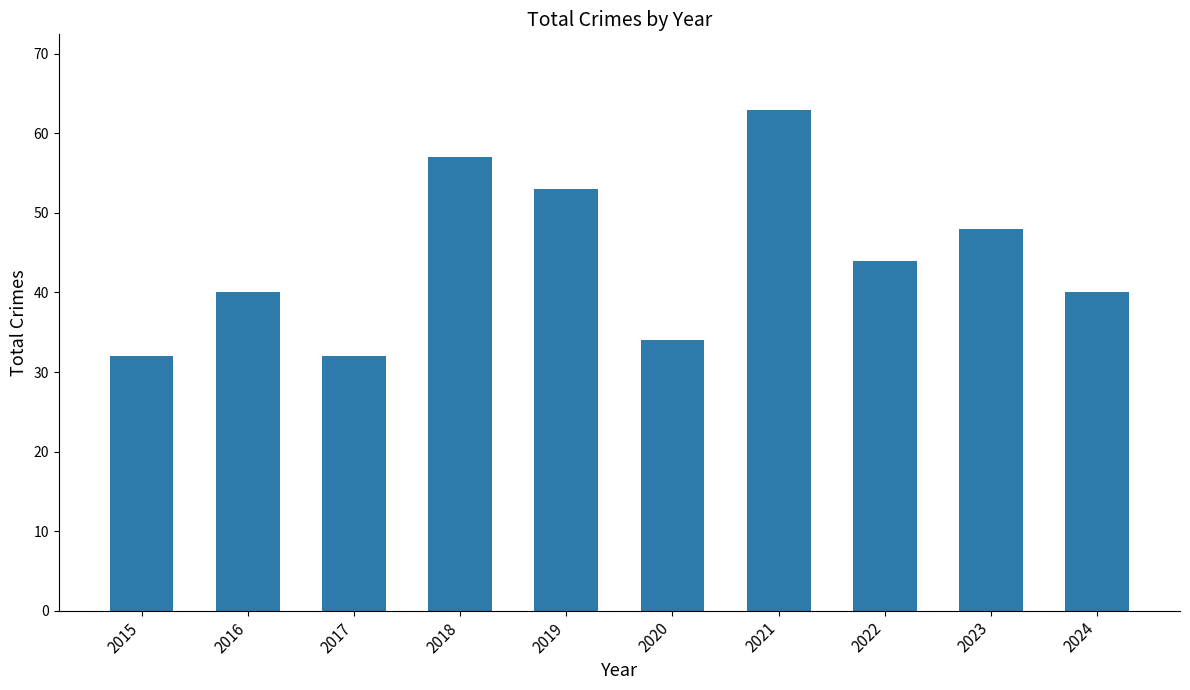

Does the chart contain any negative values?

No